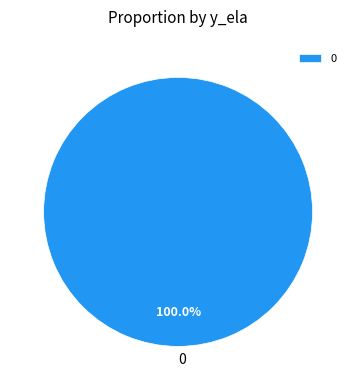

Is there a majority slice in this chart?

Yes